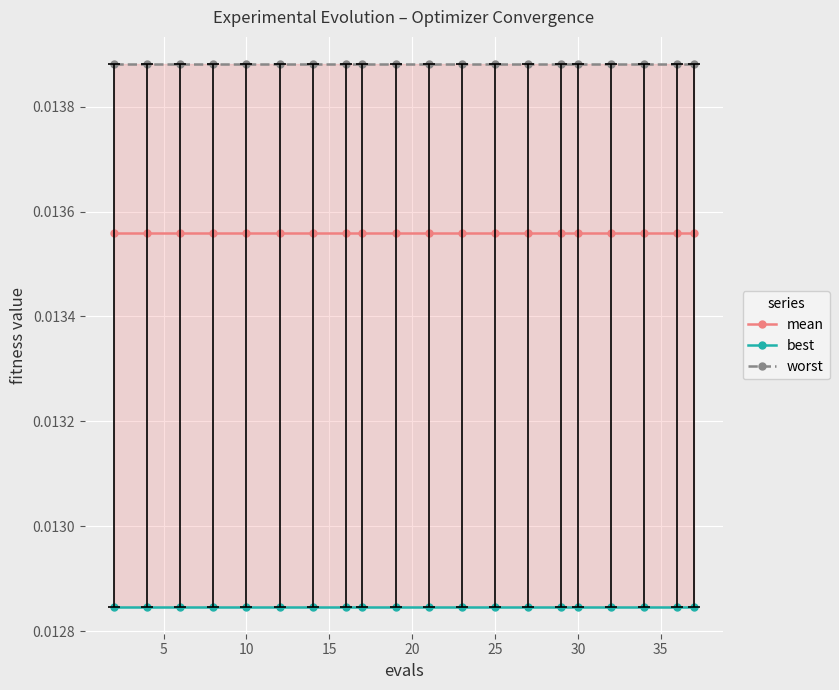

List the series in order of their overall mean, highest first.

worst, mean, best